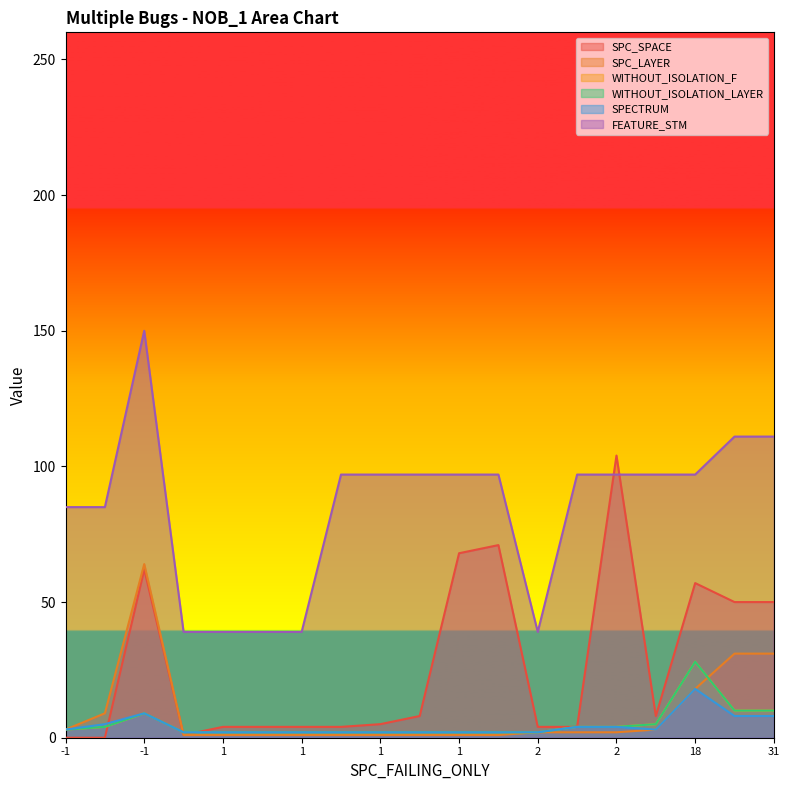

True or false: WITHOUT_ISOLATION_F has a value of 1 at -1.

False